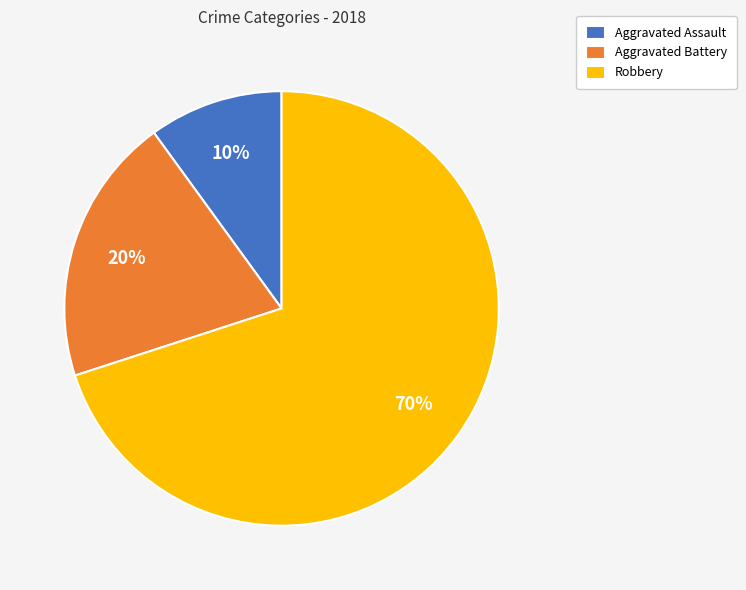

To the nearest percent, what is the difference between the Aggravated Battery and Aggravated Assault slice percentages?

10%